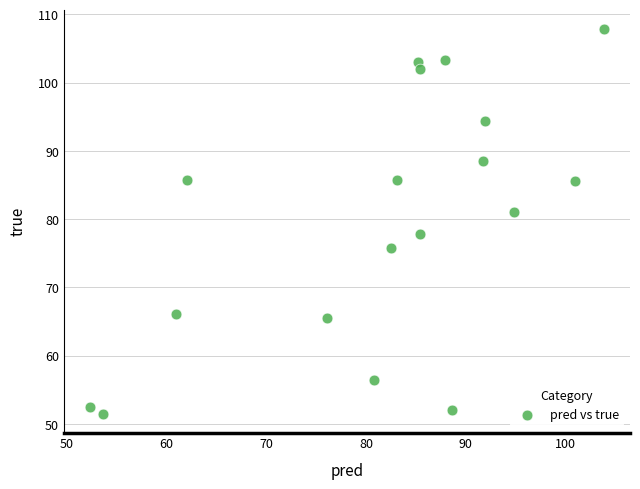

What is the range of Y values (max minus min)?

56.4